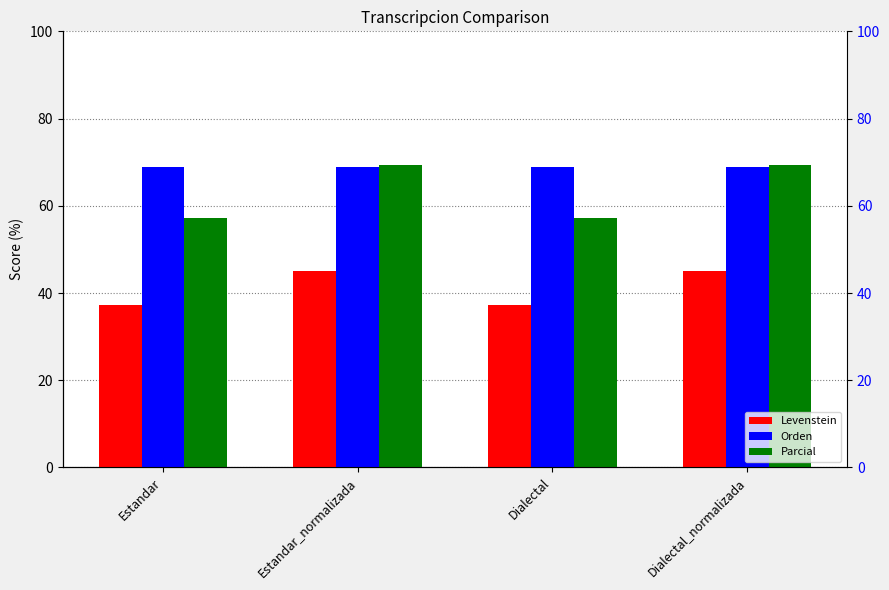

Reading left to right, what are all the values shown in this chart?

Levenstein: 37.4	45.1	37.4	45.1
Orden: 68.8	68.9	68.8	68.9
Parcial: 57.1	69.4	57.1	69.4